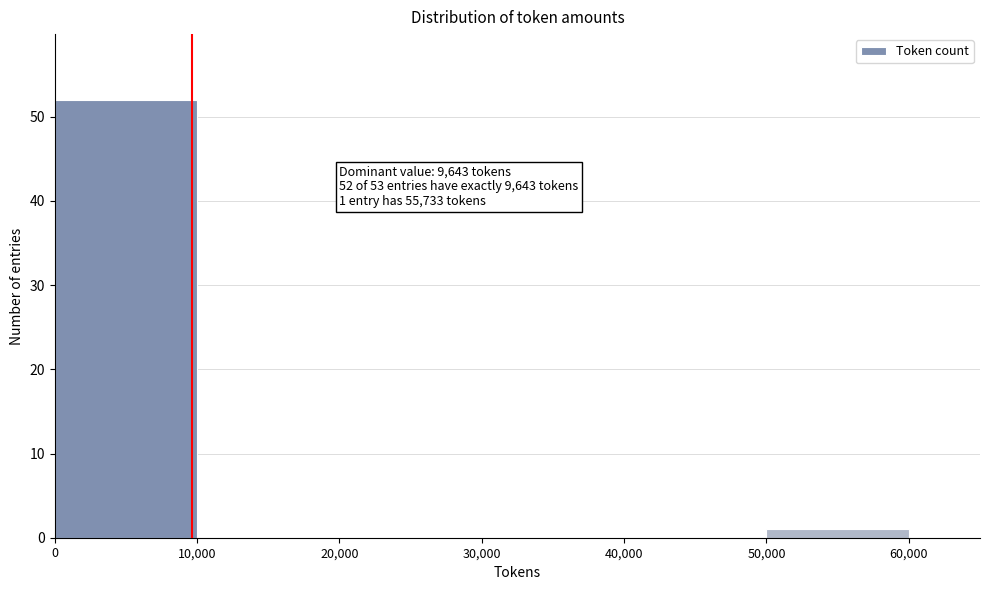

Which range on the x-axis has the tallest bar?

0 to 10,000